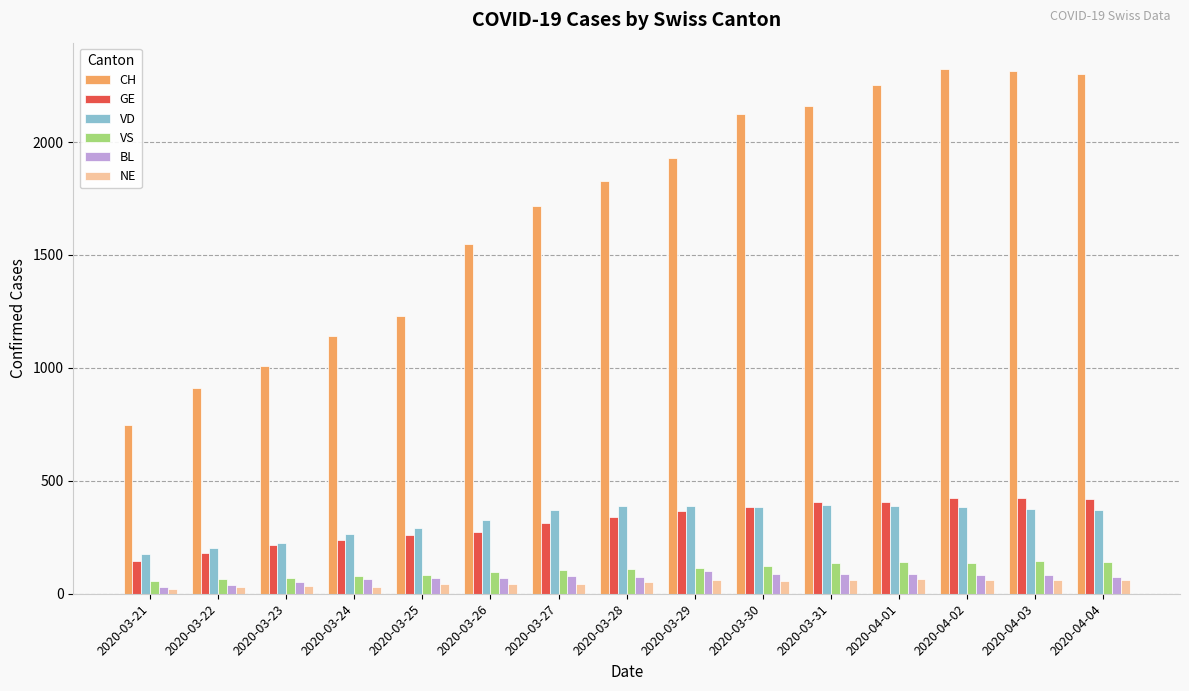

What is the greatest value displayed?

2324